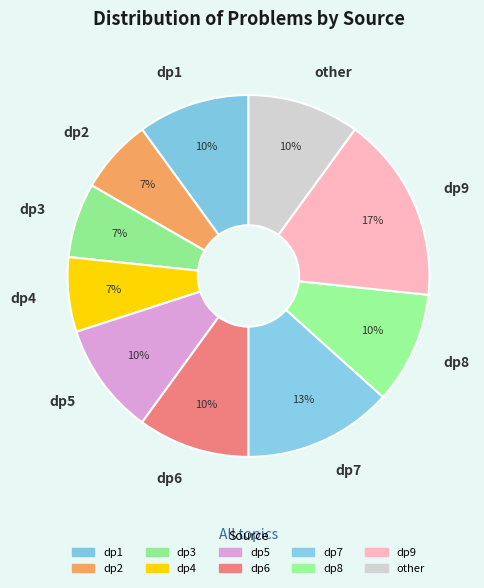

Is it true that other is 1% of the pie?

False